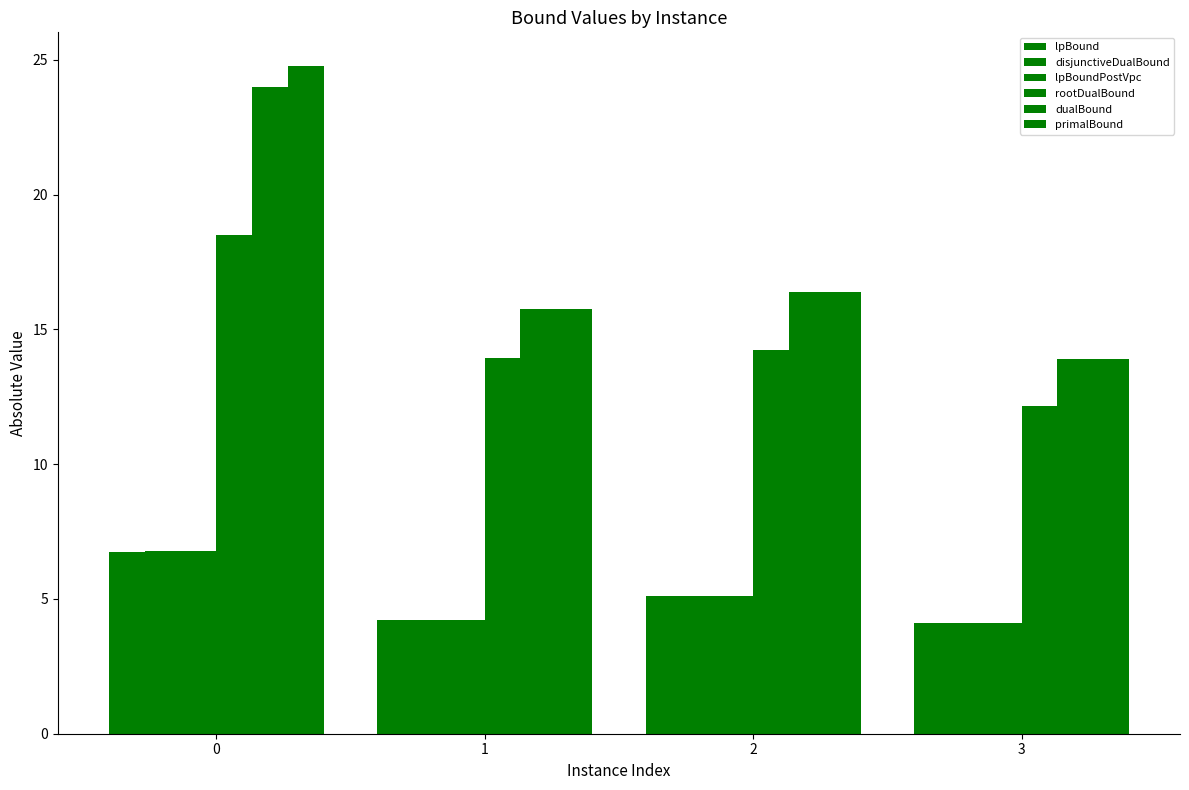

What is the value of the dualBound bar at the 3rd from the left?

16.4